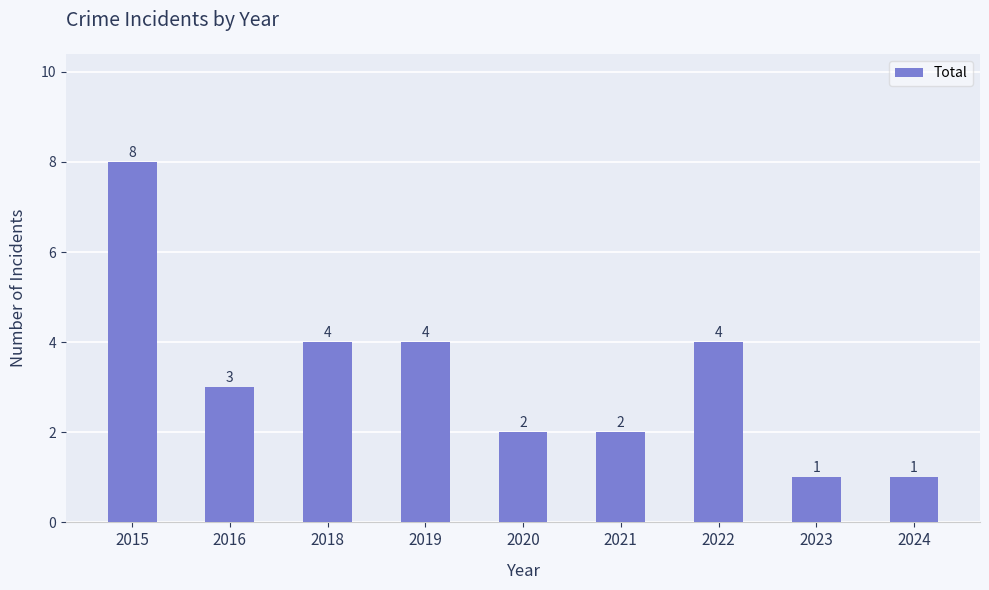

Which has a higher value, 2022 or 2015?

2015